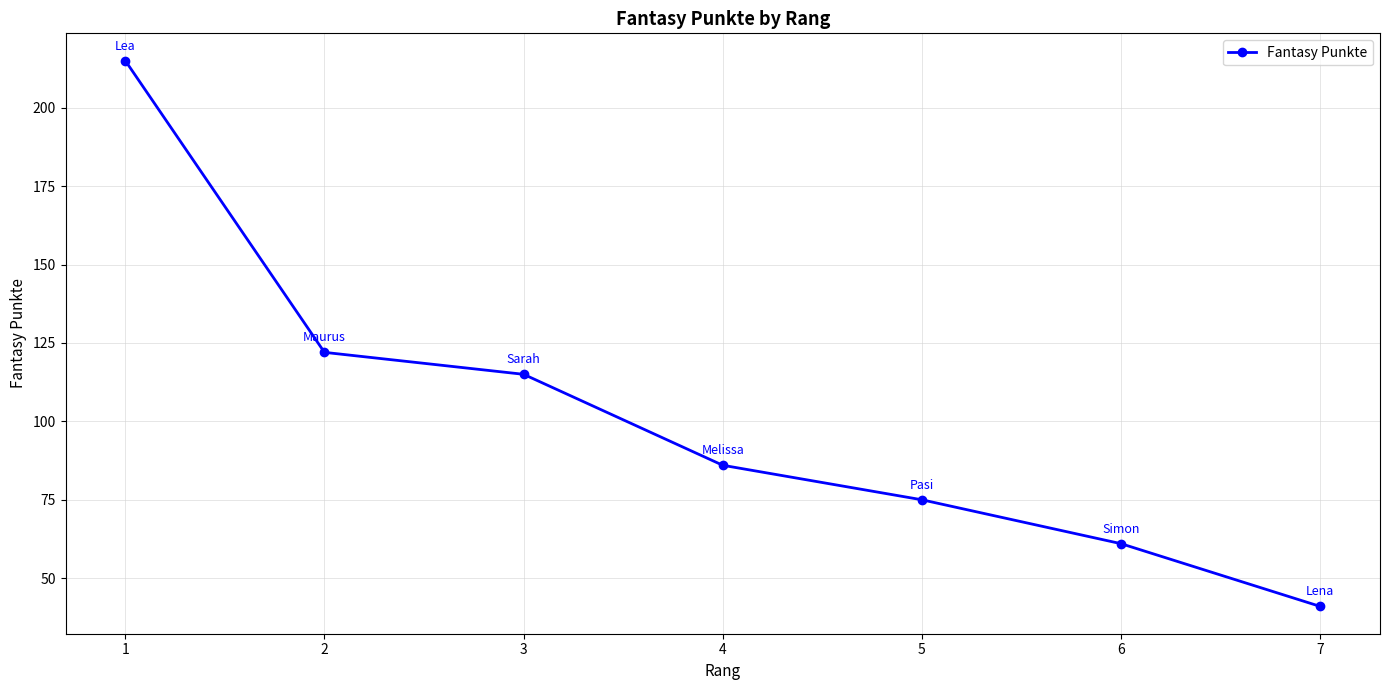

What is the ratio of the value at 2 to the value at 1?

0.6